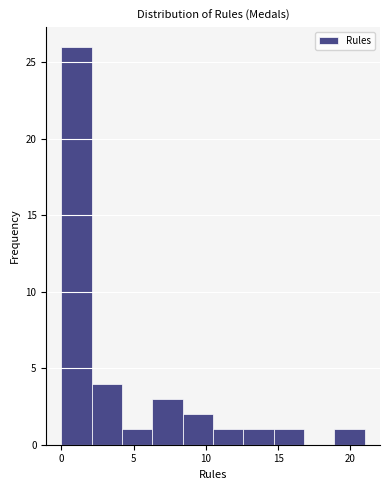

What is the height of the bar covering 14.7 to 16.8 on the x-axis? Neither the bar edges nor the heights are printed on the chart, so give them approximately, as read against the axes.

1